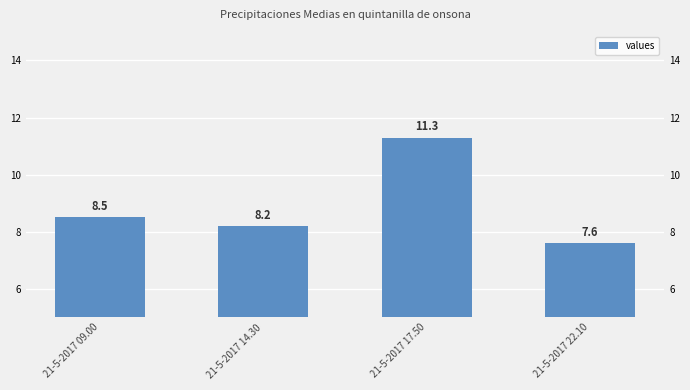

Is it true that the value at 21-5-2017 22.10 is 7.6?

True